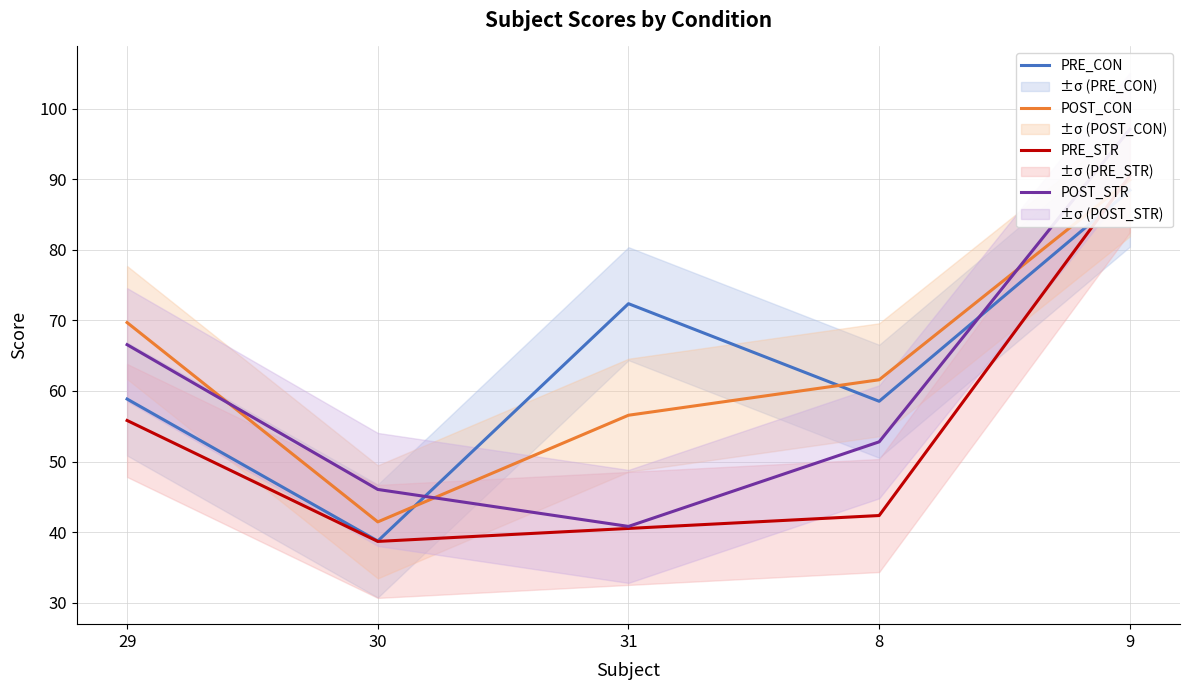

Rank the categories by PRE_CON value from highest to lowest.

9, 31, 29, 8, 30